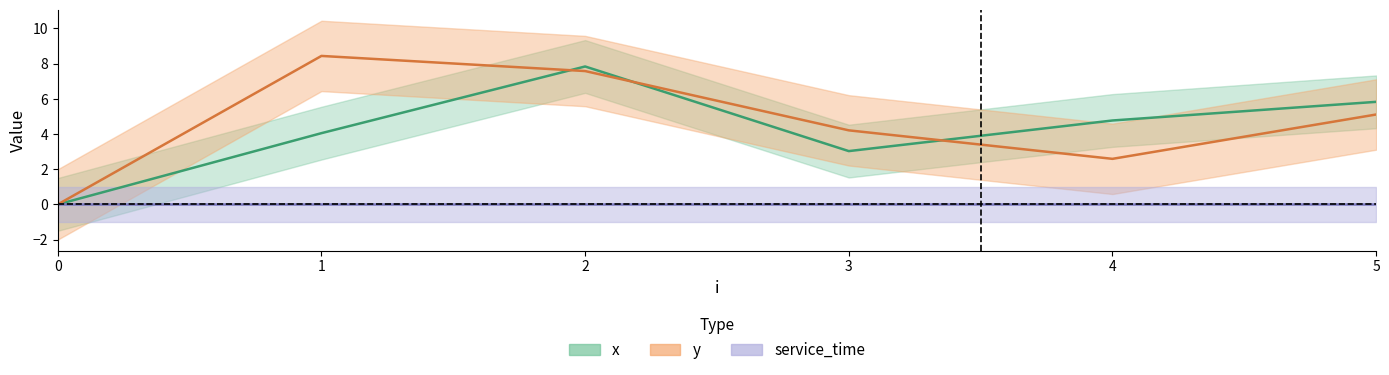

Reading right to left, extract all data points from this chart.

x: 5.8	4.8	3.0	7.8	4.0	0.0
y: 5.1	2.6	4.2	7.6	8.4	0.0